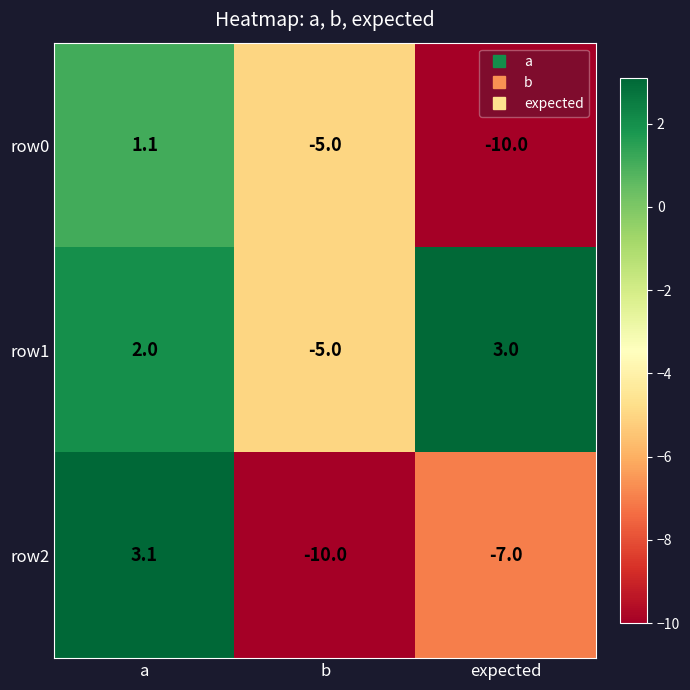

Where is row1 nearest to the value -1?

a